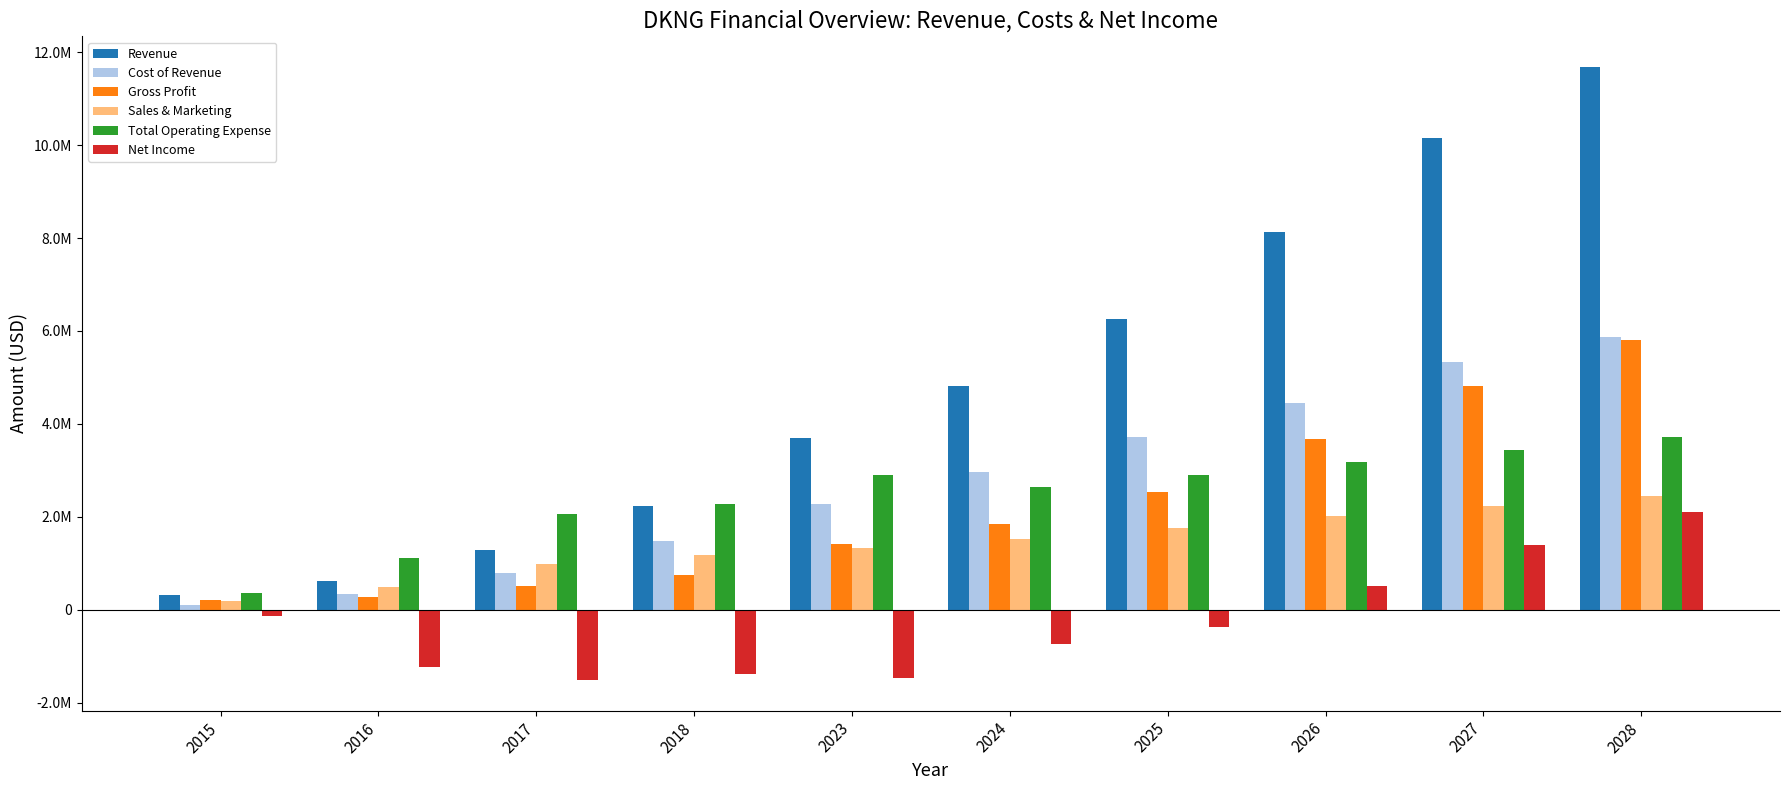

What is the difference between the Net Income values at 2024 and 2016?

503417.7